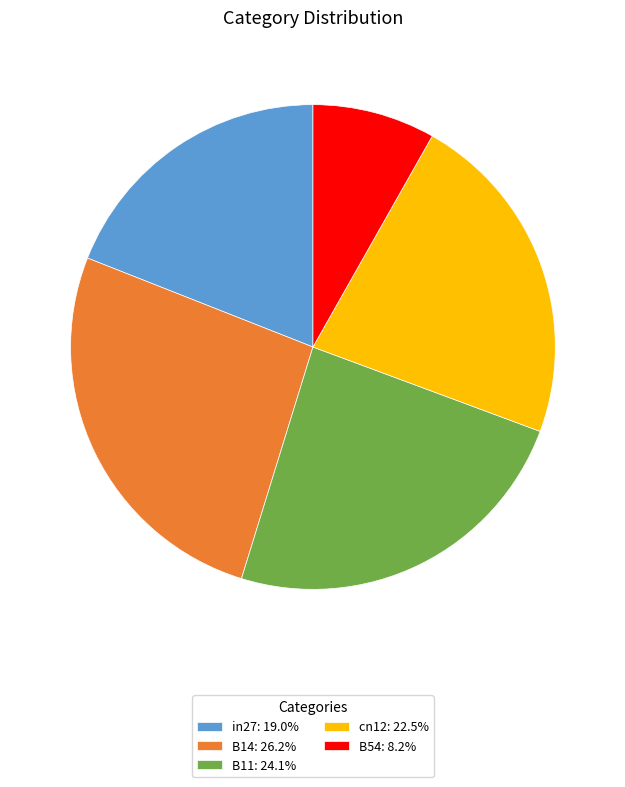

True or false: B11 accounts for 13% of the total.

False